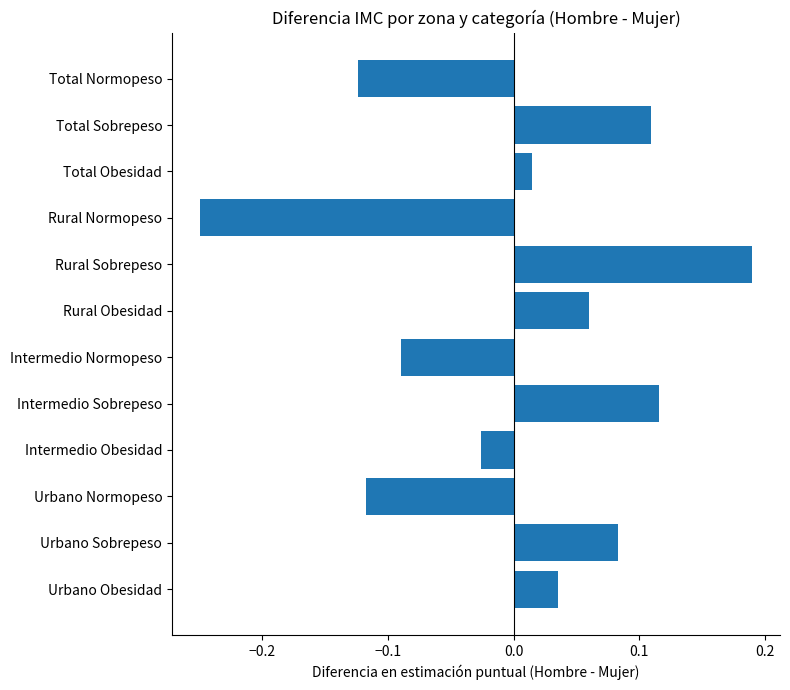

At which label is the value closest to 0?

Total Obesidad